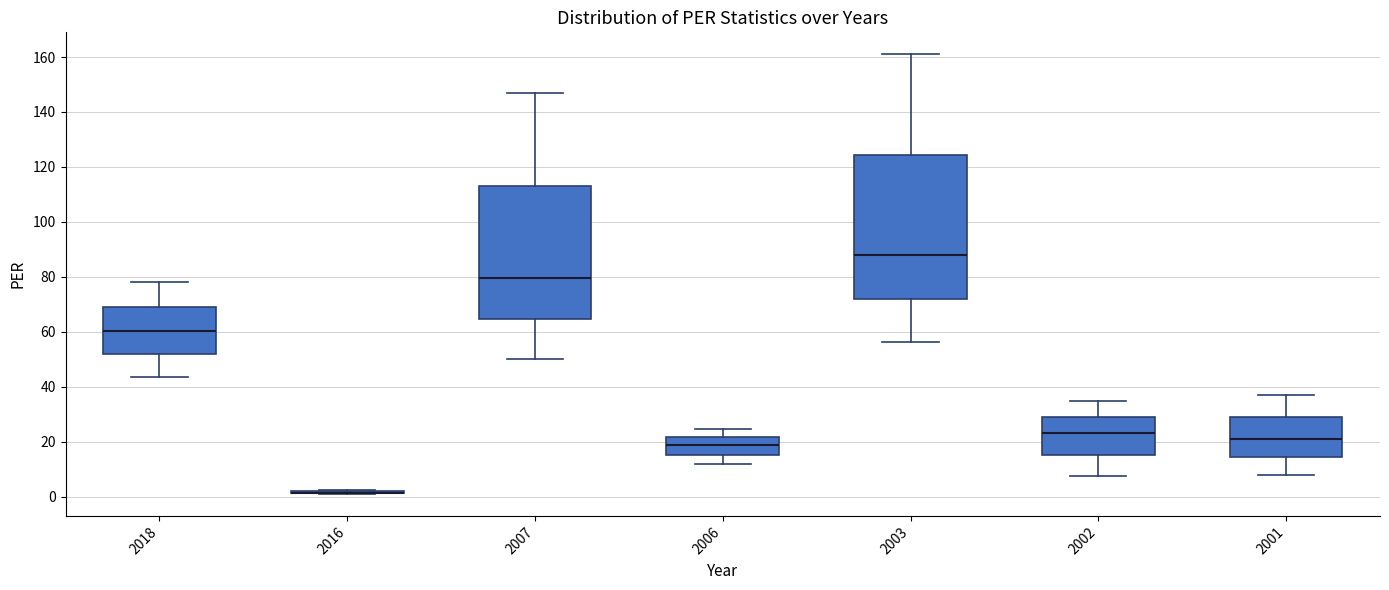

Reading left to right, transcribe this box plot: for each box, give where its median line is, the range the box spans, and where its two whiskers end, as read against the y-axis. The values are not printed on the chart, so give them approximately, as read against the axis.

2018: median 60, box 52 to 70, whiskers 44 to 78
2016: box collapsed to a line at 2, whiskers 0 to 2
2007: median 80, box 64 to 114, whiskers 50 to 148
2006: median 18, box 16 to 22, whiskers 12 to 24
2003: median 88, box 72 to 124, whiskers 56 to 162
2002: median 24, box 16 to 28, whiskers 8 to 34
2001: median 22, box 14 to 30, whiskers 8 to 38